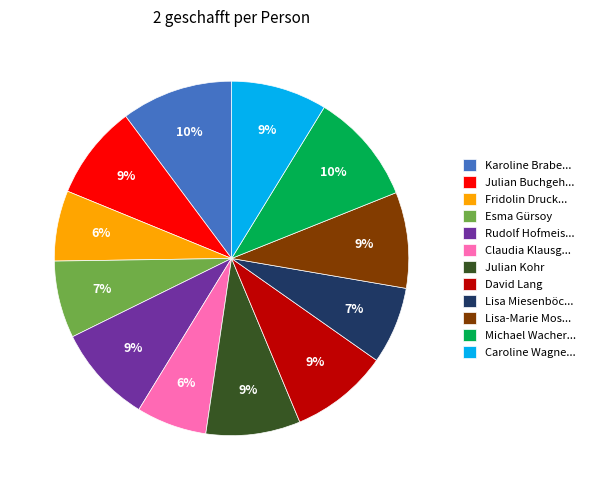

Is it true that Julian Kohr is 9% of the pie?

True